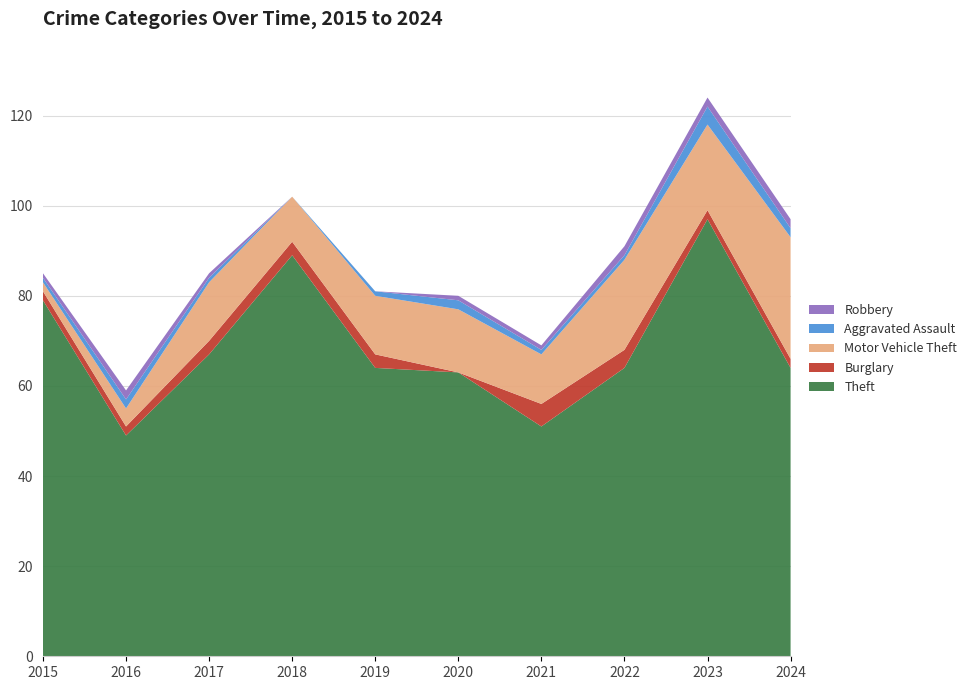

Reading left to right, list all the values displayed in this chart.

Theft: 2015=79	2016=49	2017=67	2018=89	2019=64	2020=63	2021=51	2022=64	2023=97	2024=64
Burglary: 2015=2	2016=2	2017=3	2018=3	2019=3	2020=0	2021=5	2022=4	2023=2	2024=2
Motor Vehicle Theft: 2015=2	2016=4	2017=13	2018=10	2019=13	2020=14	2021=11	2022=20	2023=19	2024=27
Aggravated Assault: 2015=1	2016=2	2017=1	2018=0	2019=1	2020=2	2021=1	2022=1	2023=4	2024=2
Robbery: 2015=1	2016=2	2017=1	2018=0	2019=0	2020=1	2021=1	2022=2	2023=2	2024=2